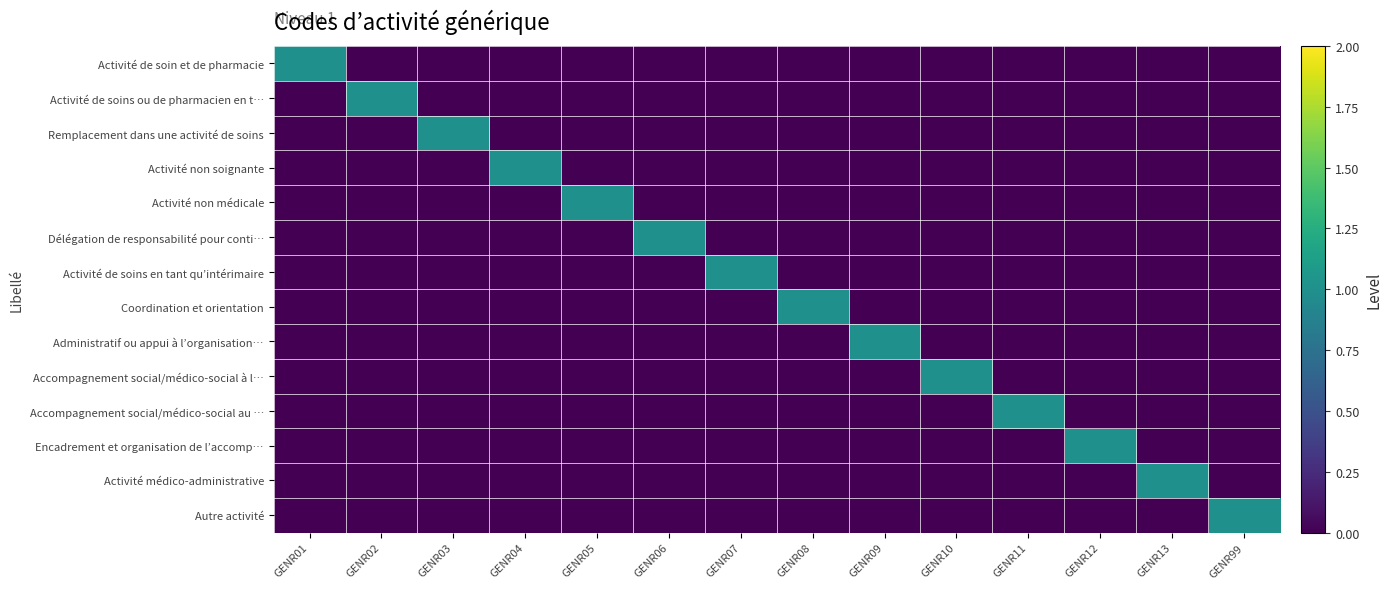

Which series has the largest range (max minus min)?

Activité de soin et de pharmacie